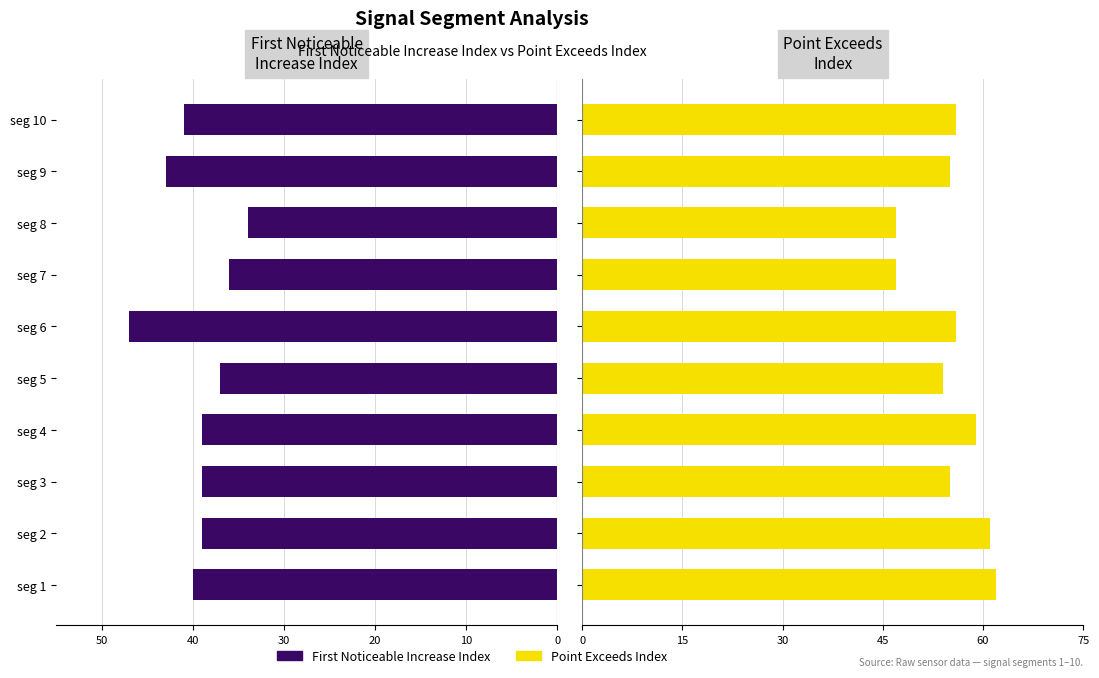

What are all the series names shown in the legend?

First_Noticeable_Increase_Index, Point_Exceeds_Index